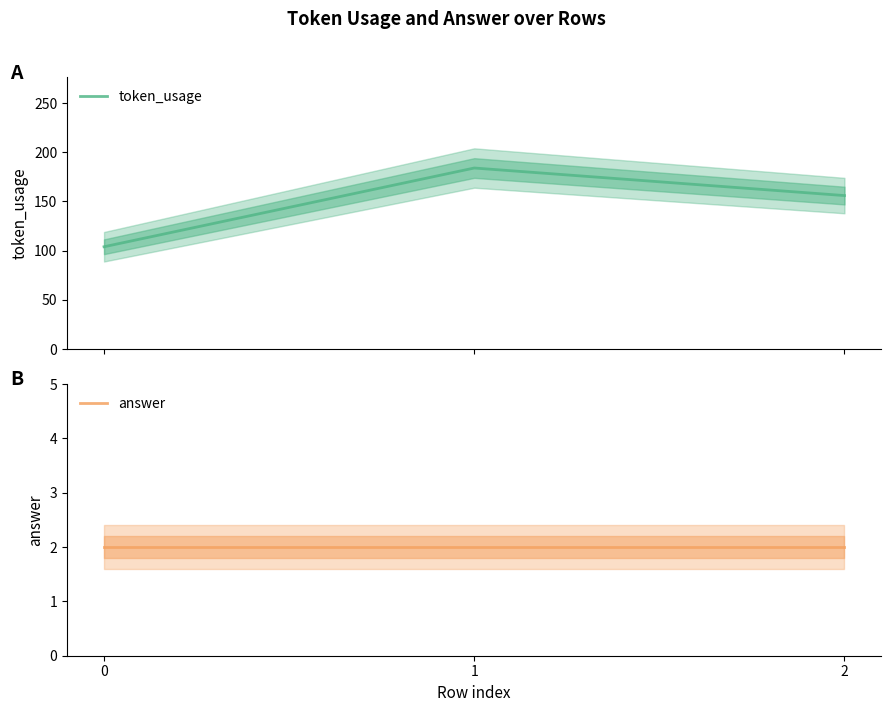

What is the sum of all token_usage values?

444